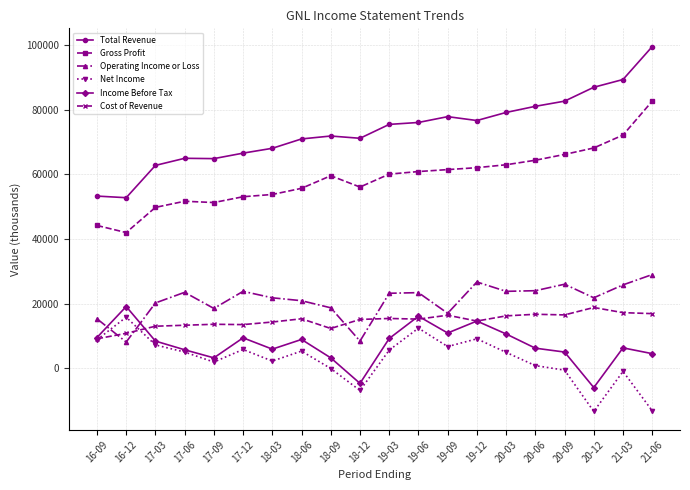

The value of Cost of Revenue at 17-03 is 5608. True or false?

False